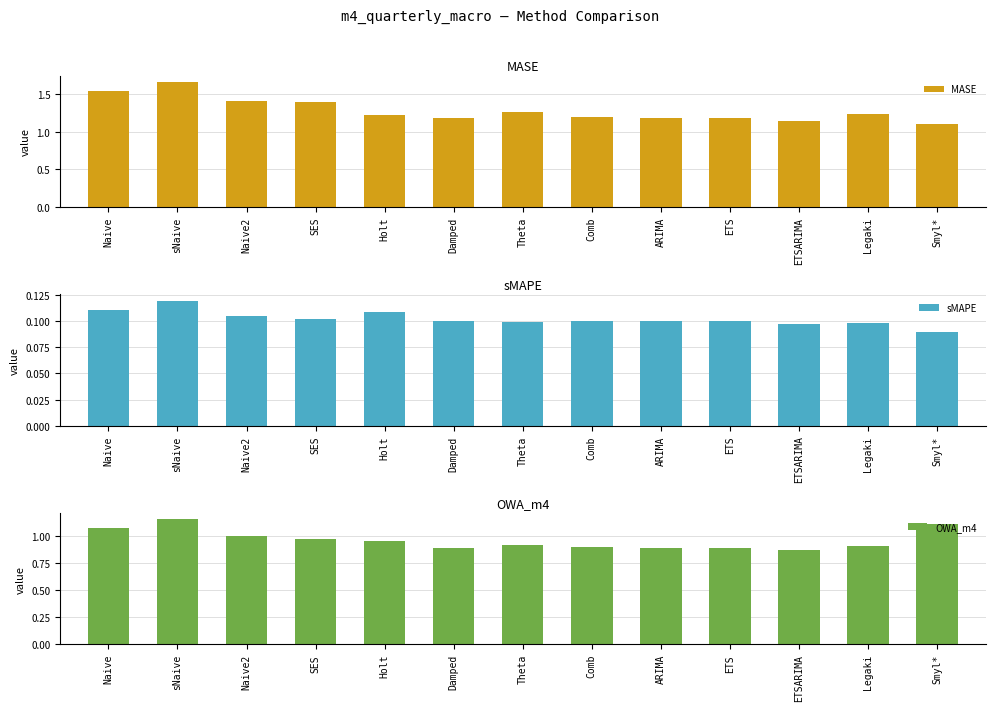

Which category has the lowest value in the MASE series?

Smyl*